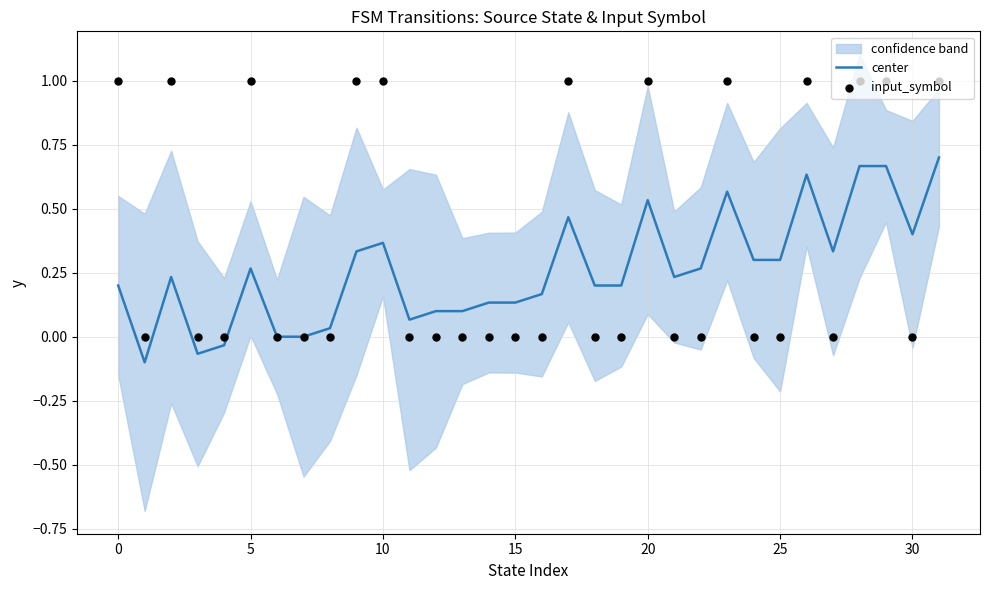

Which series has the largest total across all categories?

input_symbol